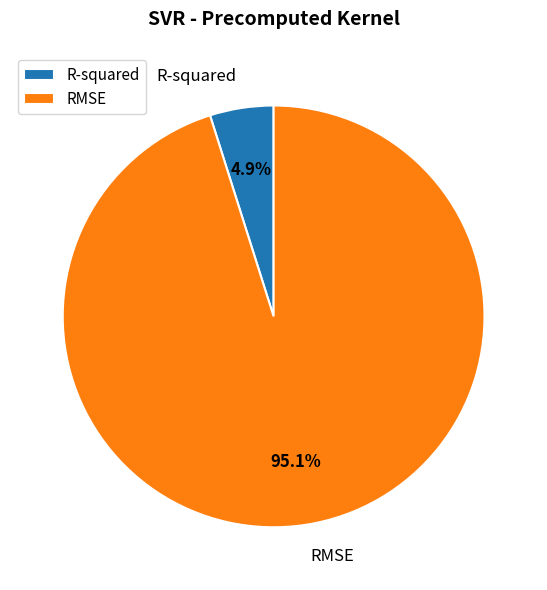

Count the number of slices in the pie.

2